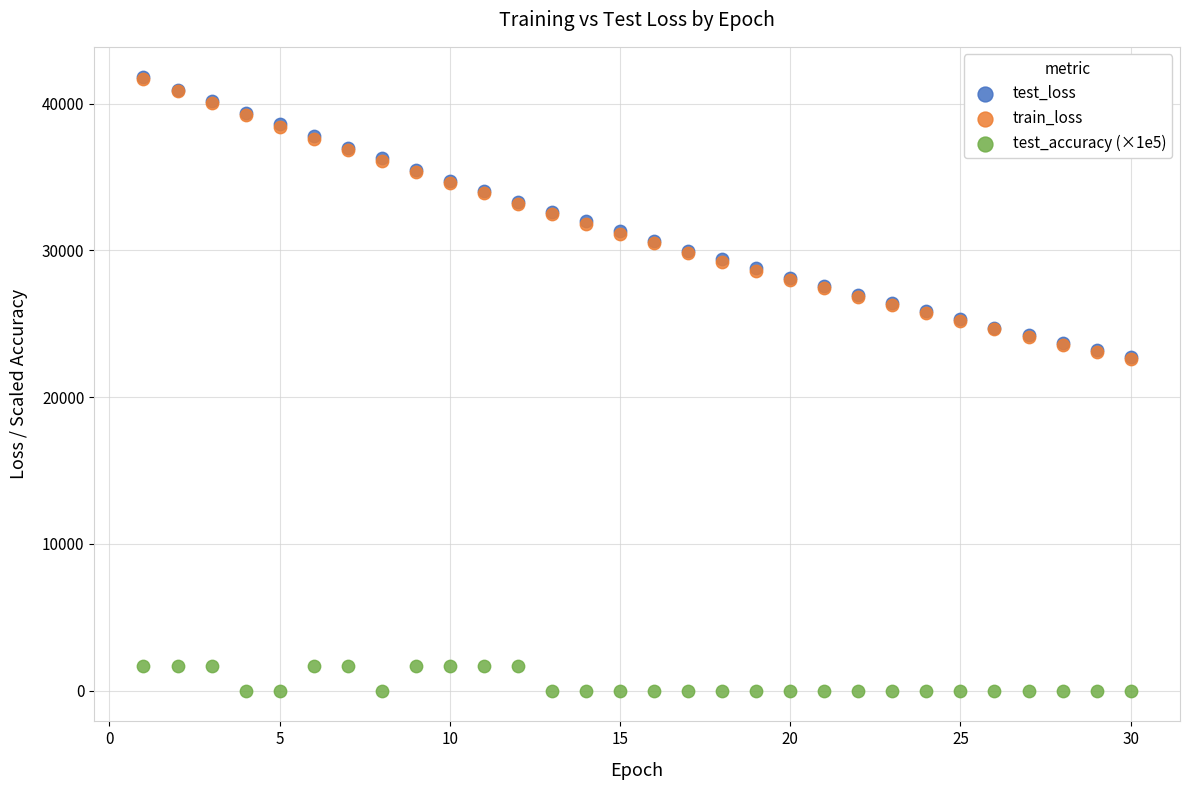

Which series reaches the minimum Y coordinate?

test_accuracy (×1e5)